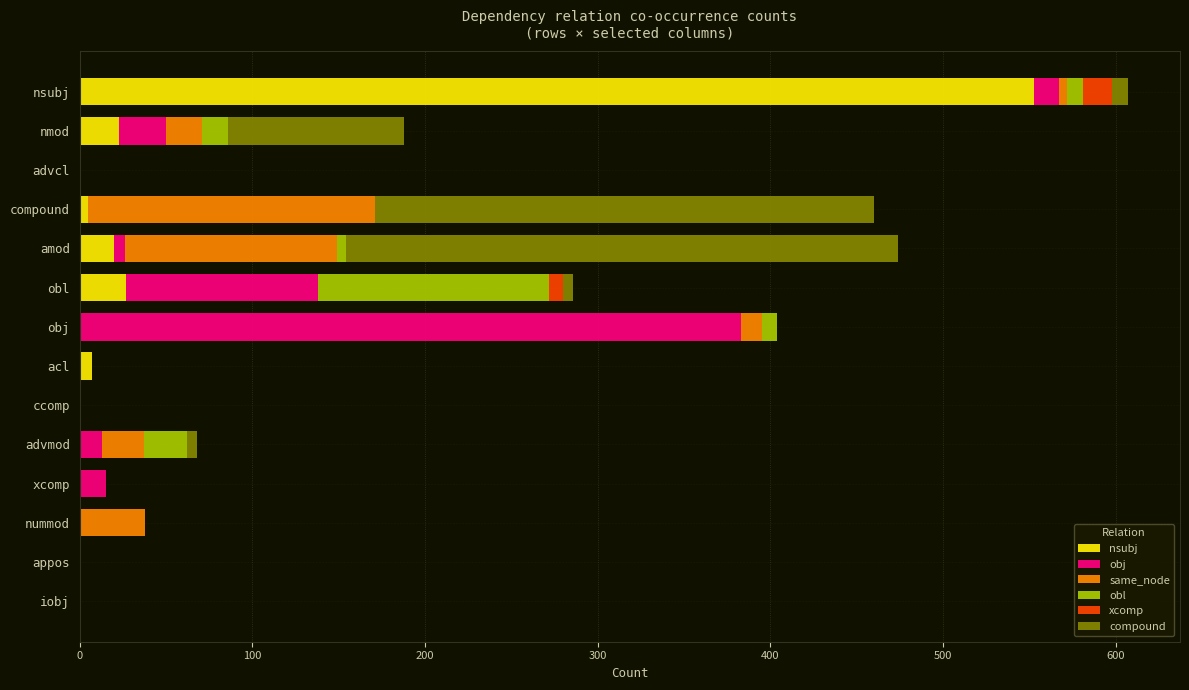

Which category has the highest value in the nsubj series?

nsubj